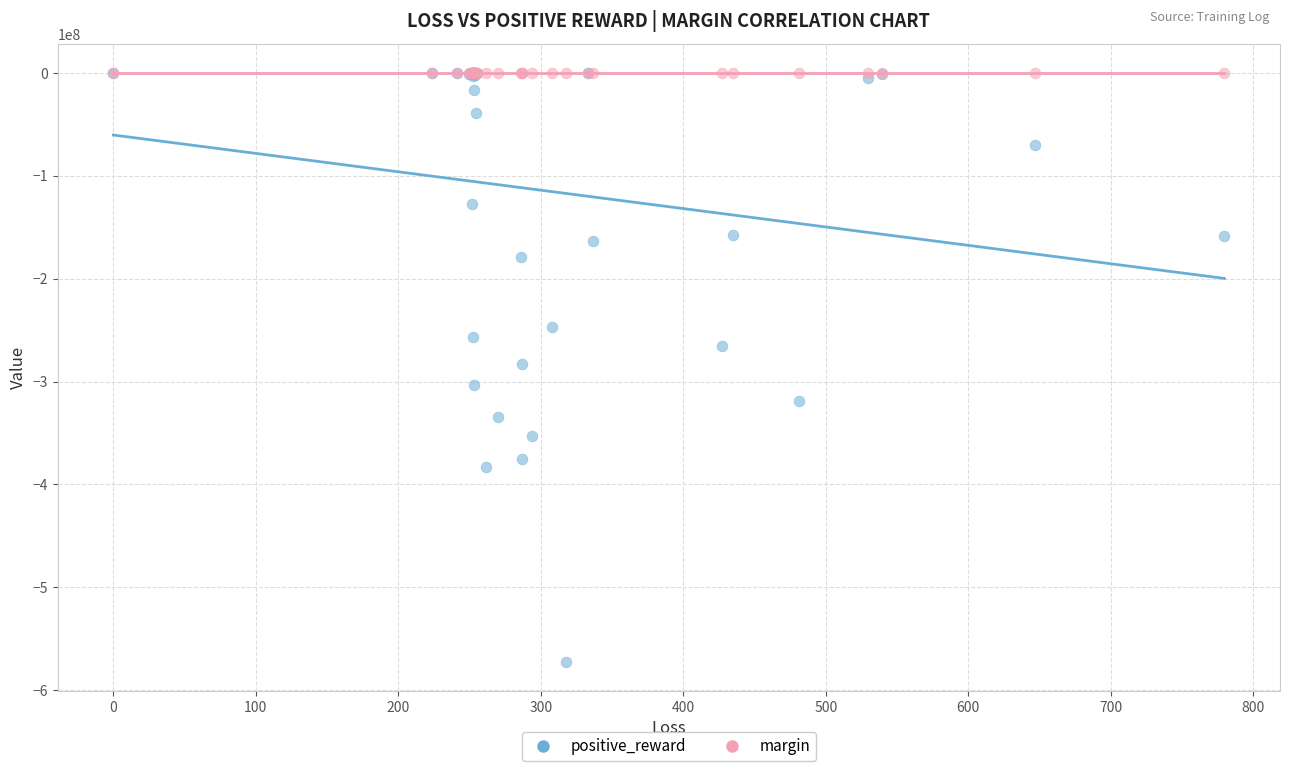

Which series has the largest Y range (max minus min)?

positive_reward